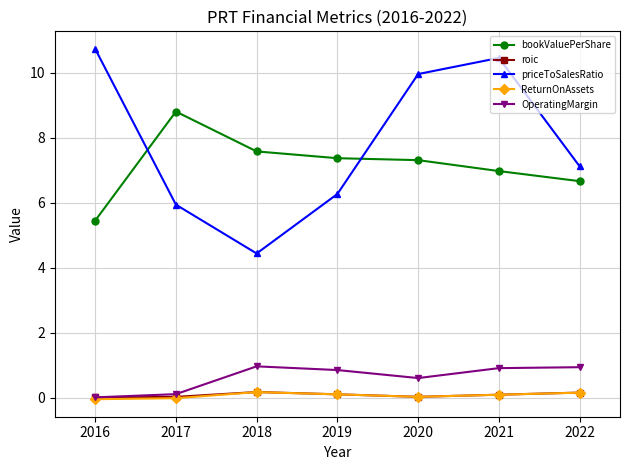

At which category does bookValuePerShare reach its first local peak?

2017